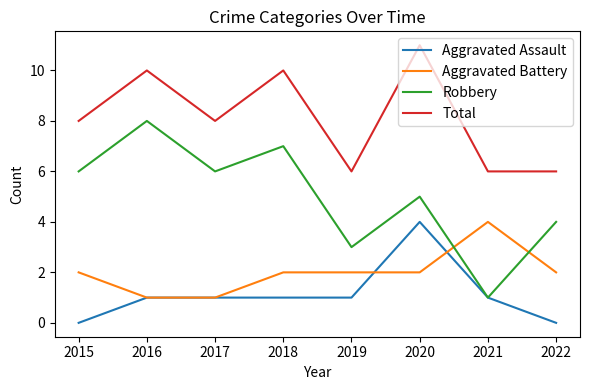

How many lines are shown in the chart?

4